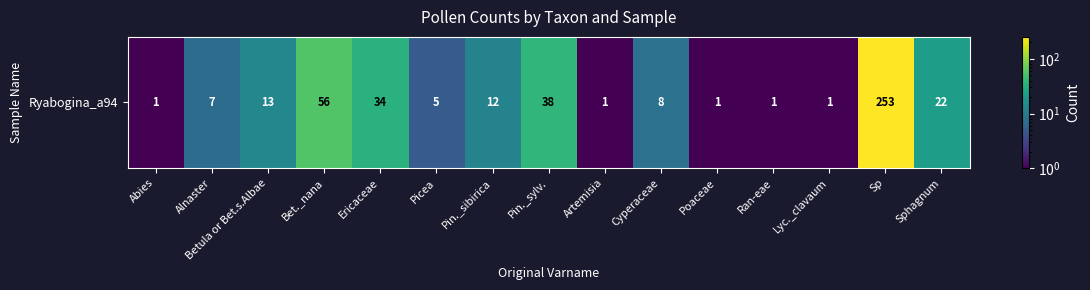

What is the ratio of the value at Pin._sylv. to the value at Cyperaceae?

4.8